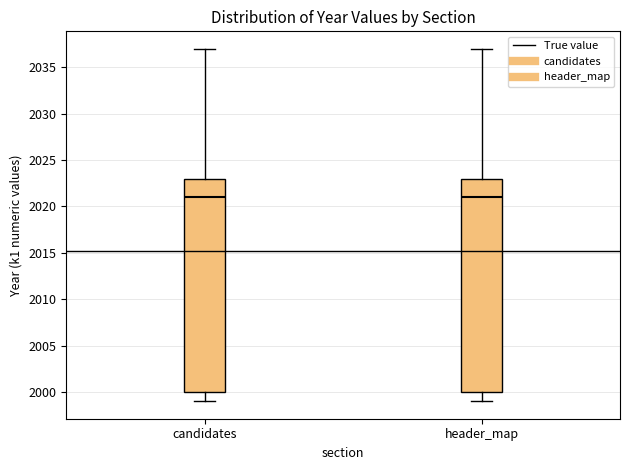

Reading left to right, read every box against the y-axis: the position of its median line, the range the box covers, and the ends of its whiskers. The values are not printed on the chart, so give them approximately, as read against the axis.

candidates: median 2021, box 2000 to 2023, whiskers 1999 to 2037
header_map: median 2021, box 2000 to 2023, whiskers 1999 to 2037